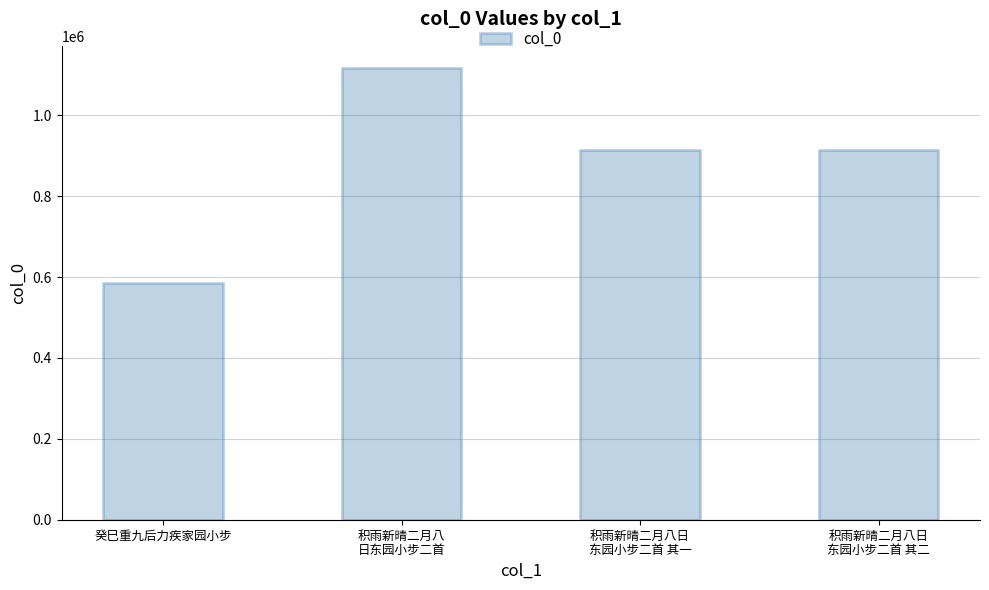

Is it true that the value at 癸巳重九后力疾家园小步 is 584333?

True